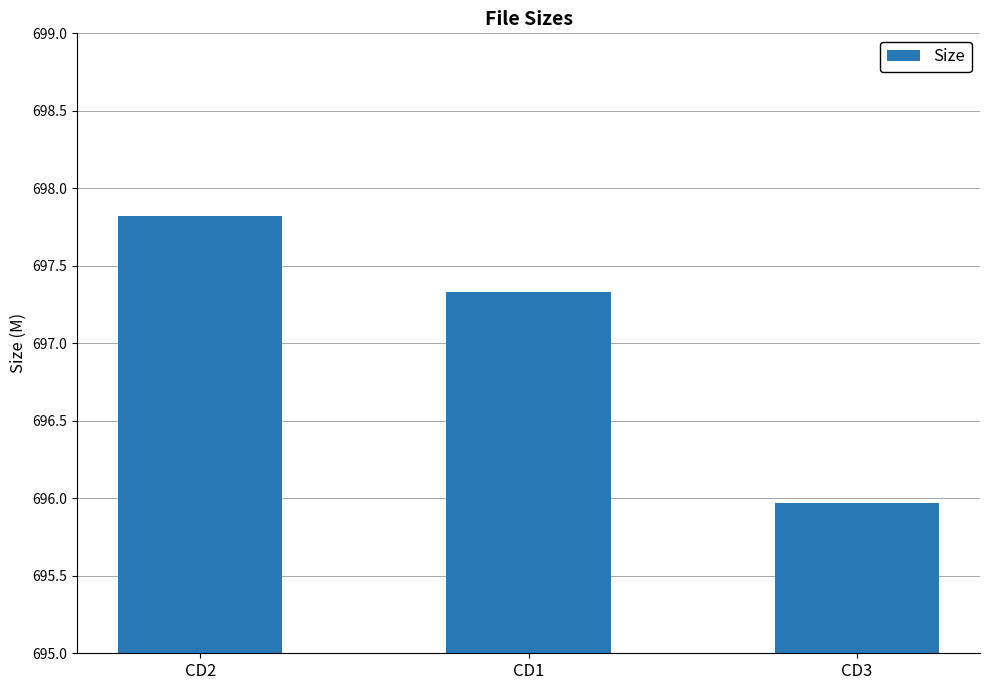

What is the value of the 2nd bar from the left?

697.3